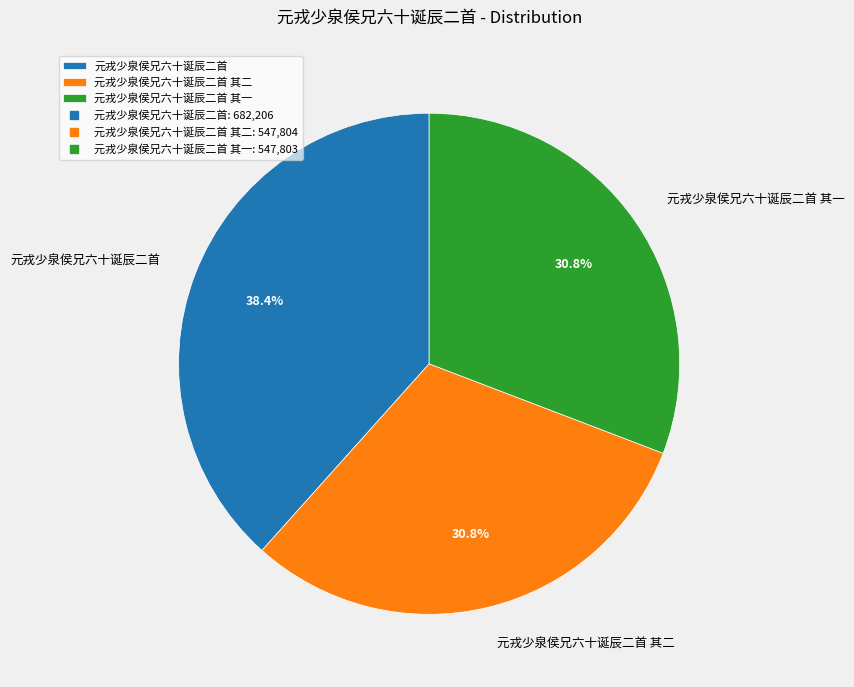

Between 元戎少泉侯兄六十诞辰二首 其一 and 元戎少泉侯兄六十诞辰二首, which is larger?

元戎少泉侯兄六十诞辰二首